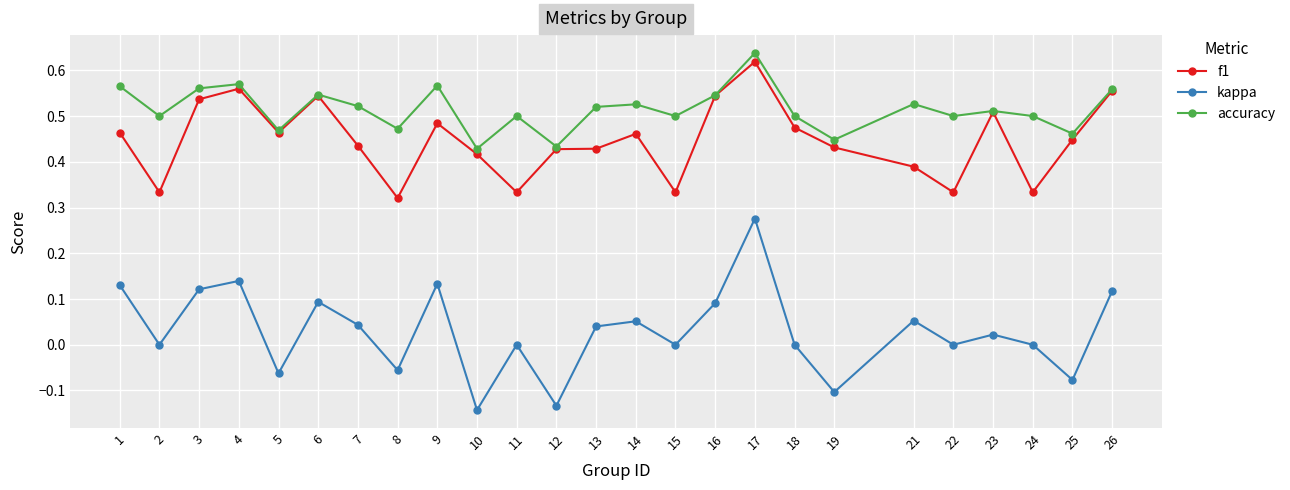

Is it true that kappa equals 0.0 at 21?

False